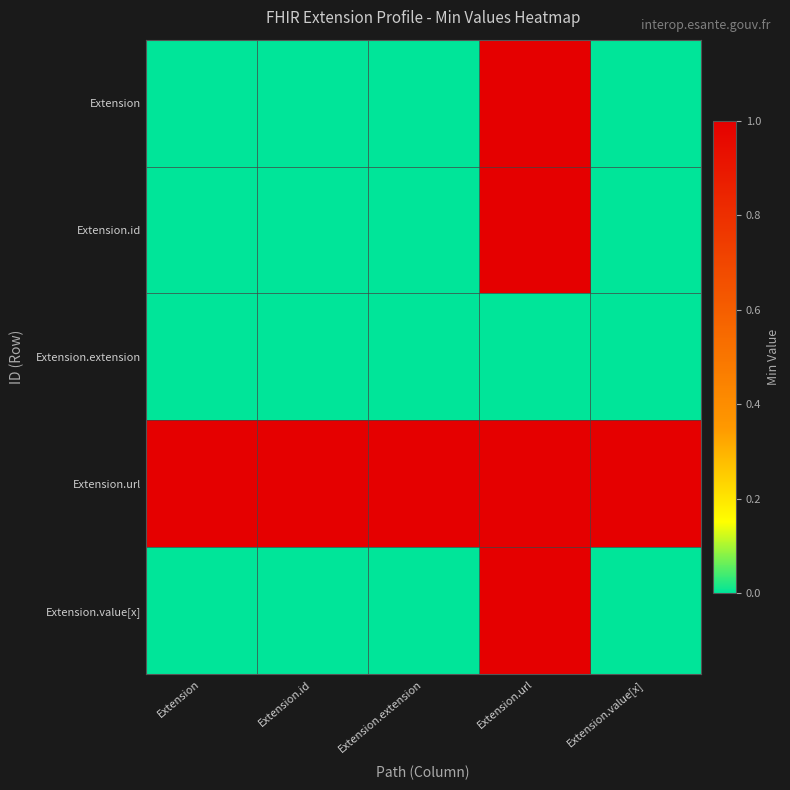

Between Extension.url and Extension, which is larger?

Extension.url